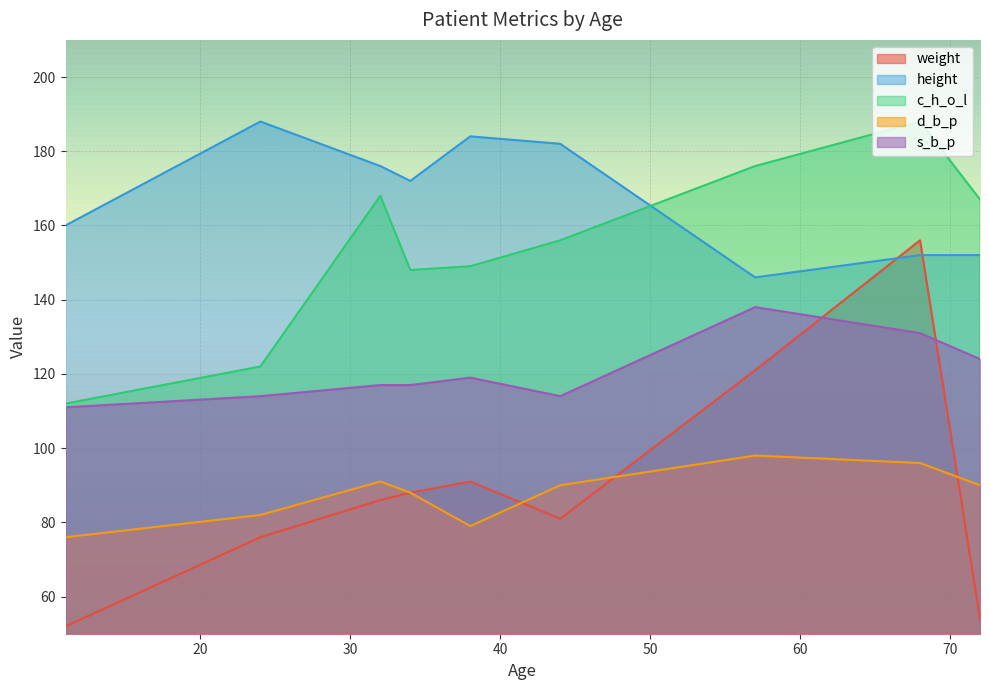

Which series has the largest range (max minus min)?

weight